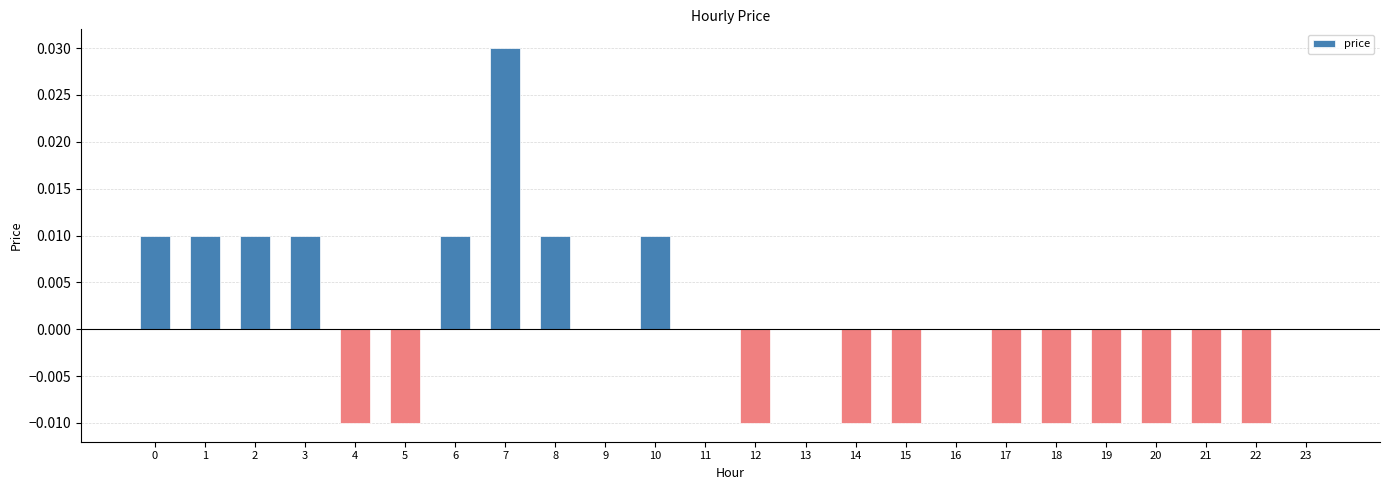

Are the bars horizontal?

No